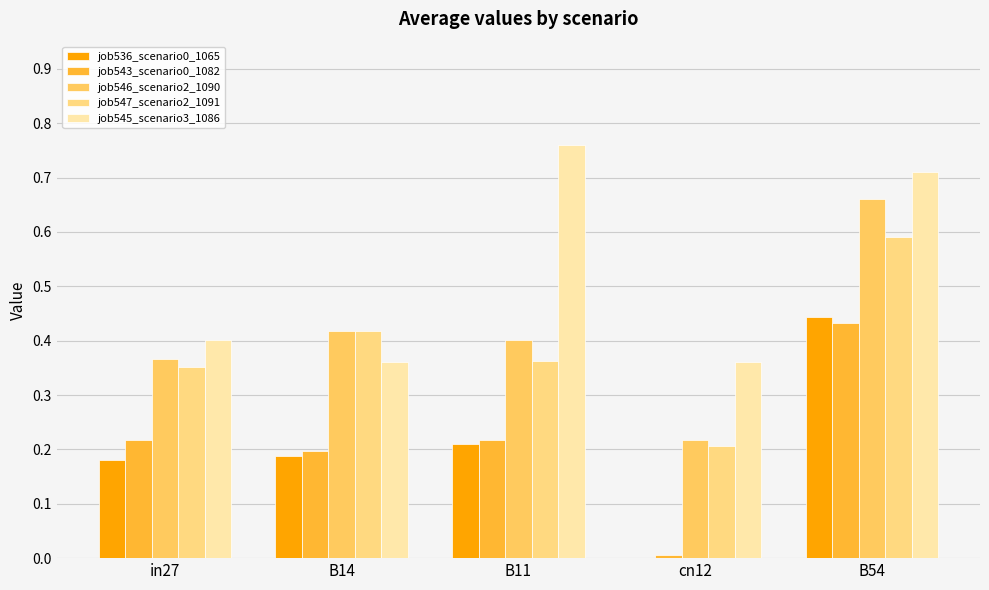

How many job545_scenario3_1086 values are between 0 and 1?

5